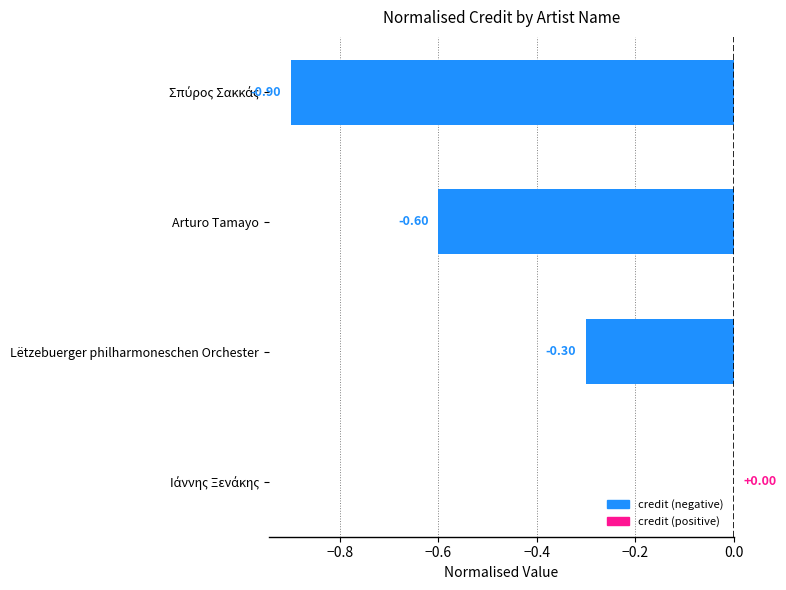

What is the change in value from Lëtzebuerger philharmoneschen Orchester to Arturo Tamayo?

-0.3